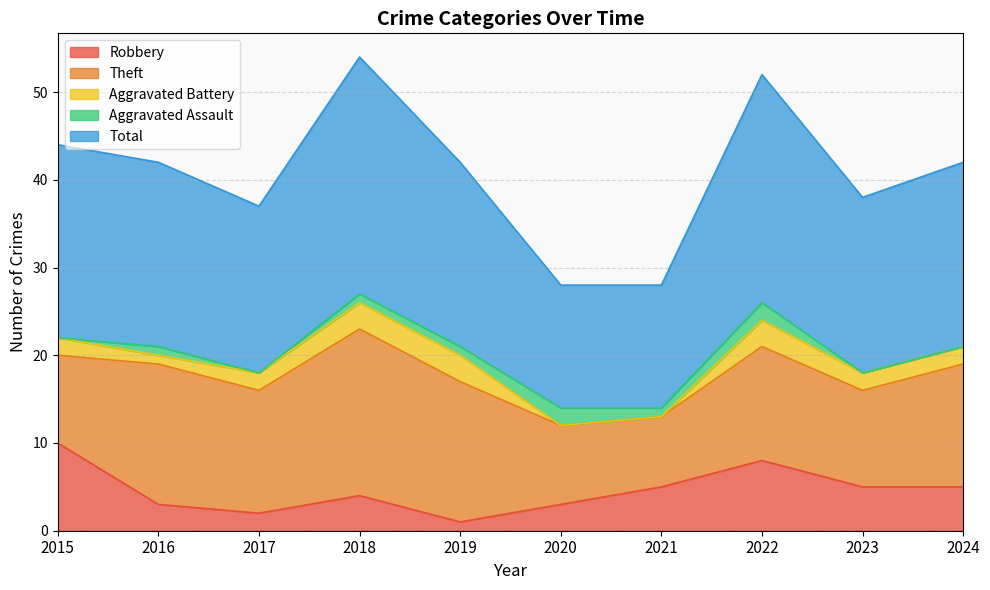

What is the value of the Robbery point at the 5th from the left?

1